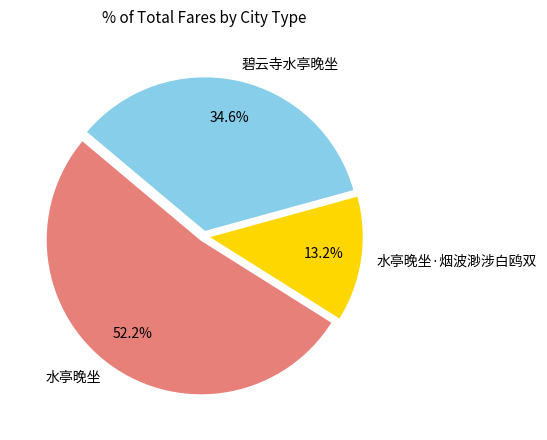

Between 水亭晚坐 and 水亭晚坐·烟波渺涉白鸥双, which is larger?

水亭晚坐